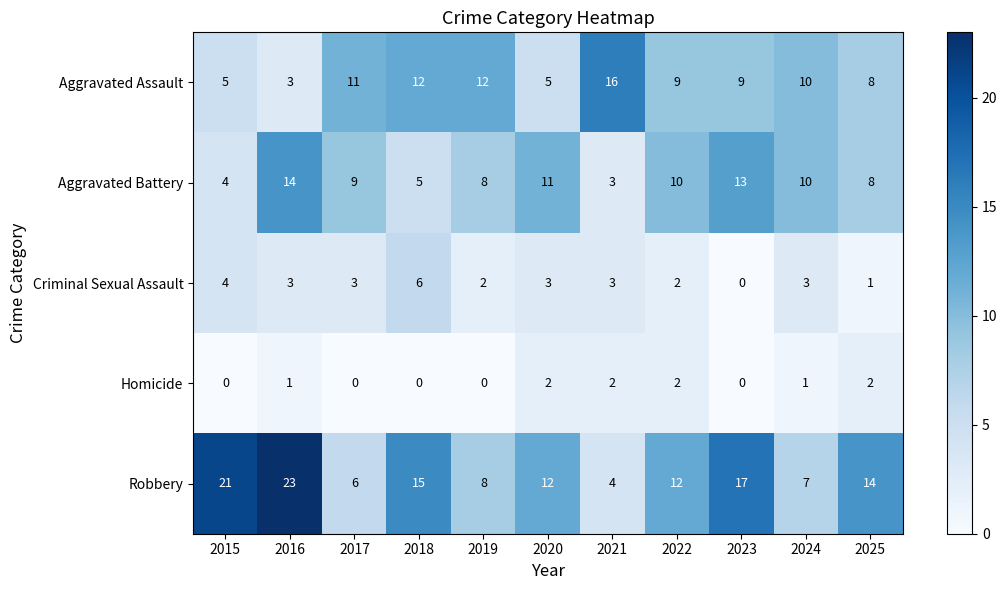

Which category has the highest value across all series?

2016